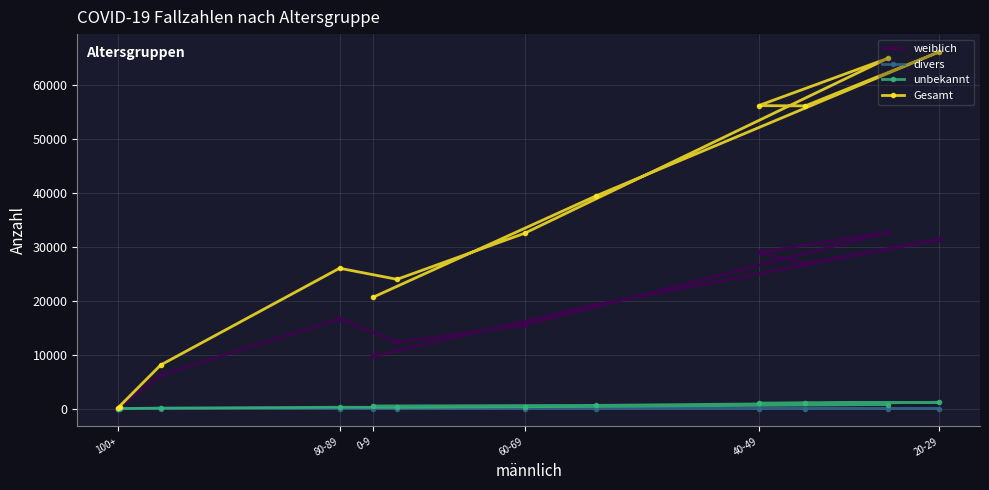

What is the maximum value for weiblich?

32665